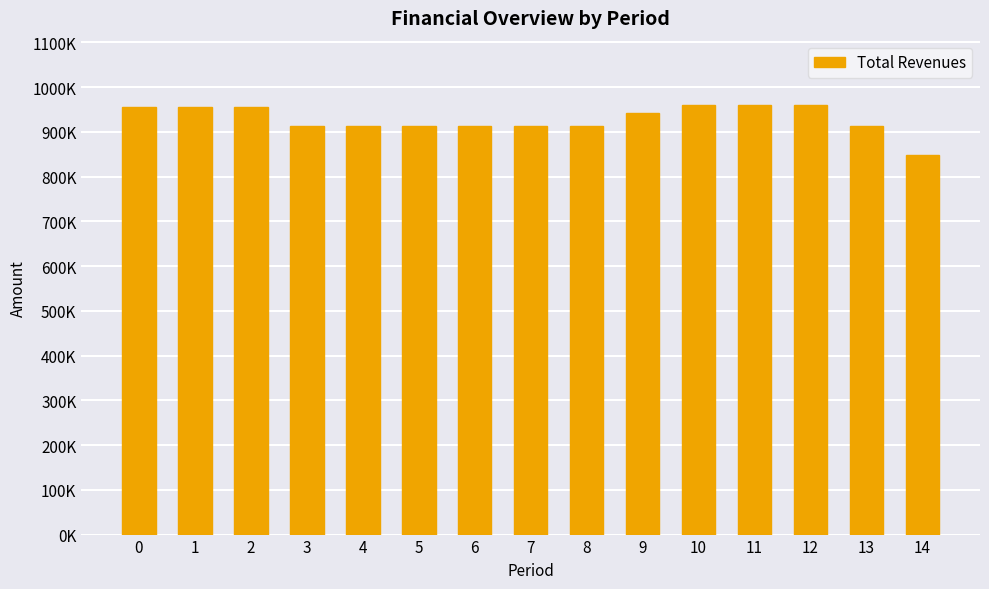

List the labels in order of value, largest first.

10, 11, 12, 0, 1, 2, 9, 3, 4, 5, 6, 7, 8, 13, 14